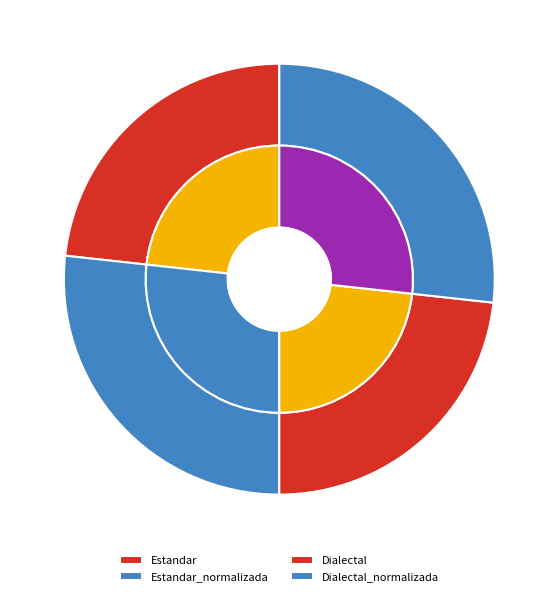

Rank the categories by value from highest to lowest.

Estandar_normalizada, Dialectal_normalizada, Estandar, Dialectal